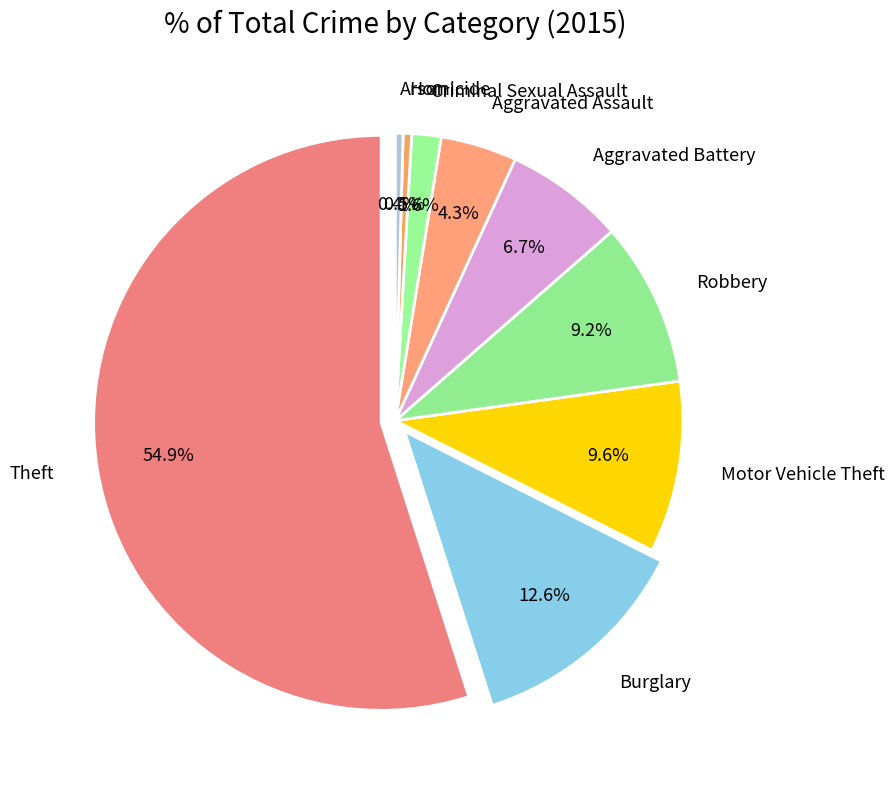

To the nearest percent, what portion does Theft represent?

55%